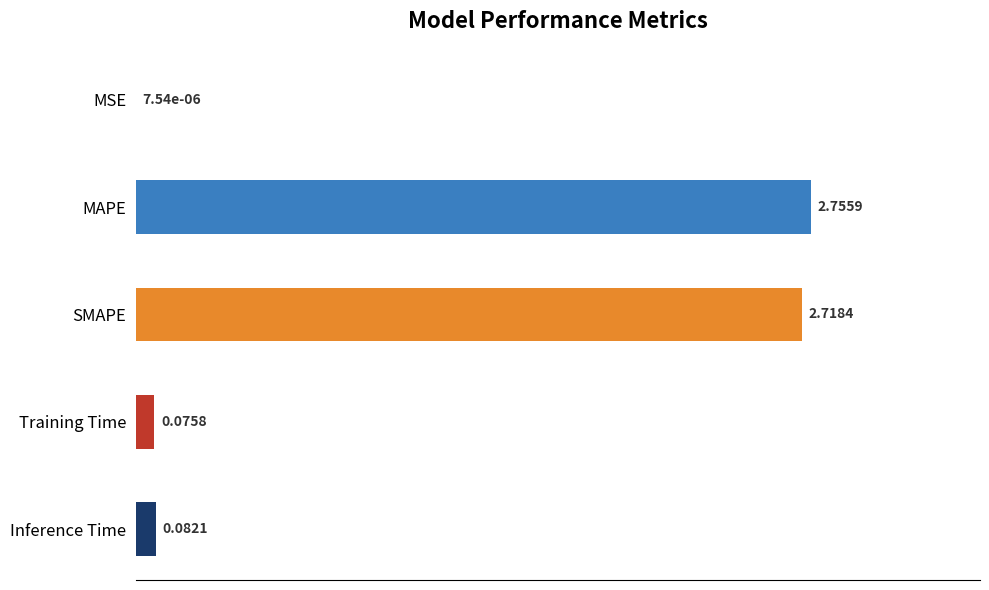

Which category has the highest value across all series?

MAPE